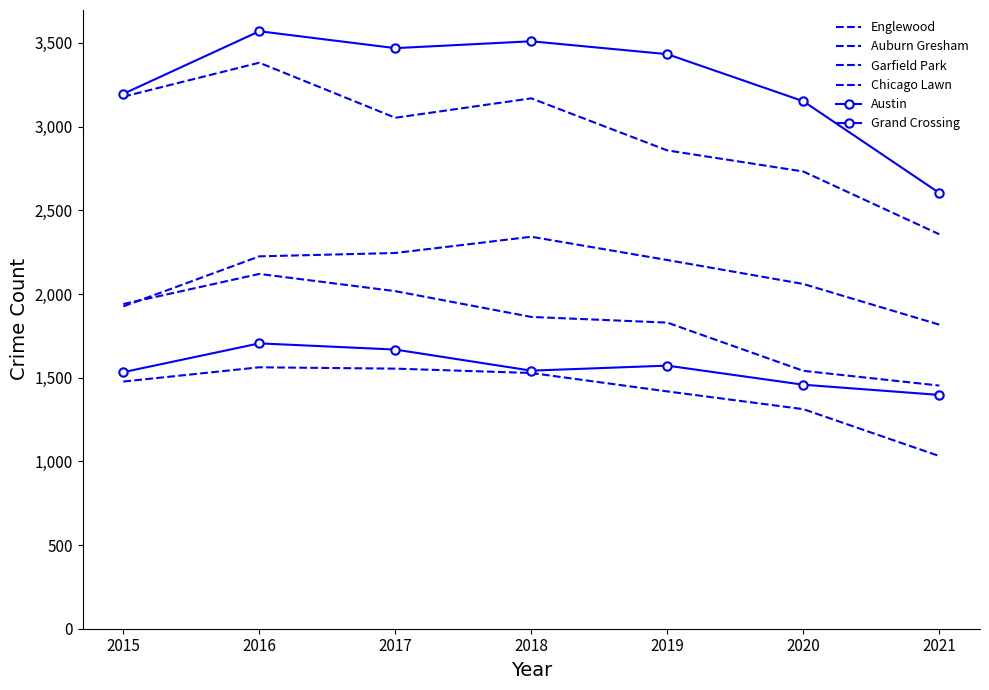

What is the value of the Englewood point at the 2nd from the left?

3382